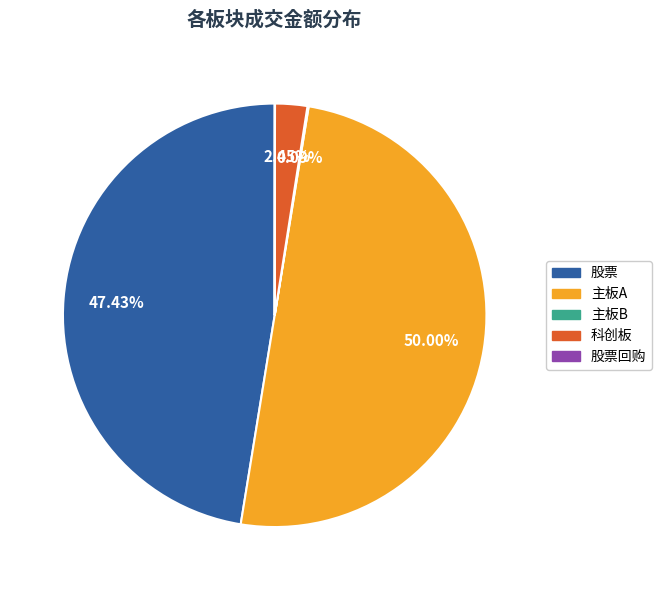

Which category has the biggest portion of the pie?

主板A